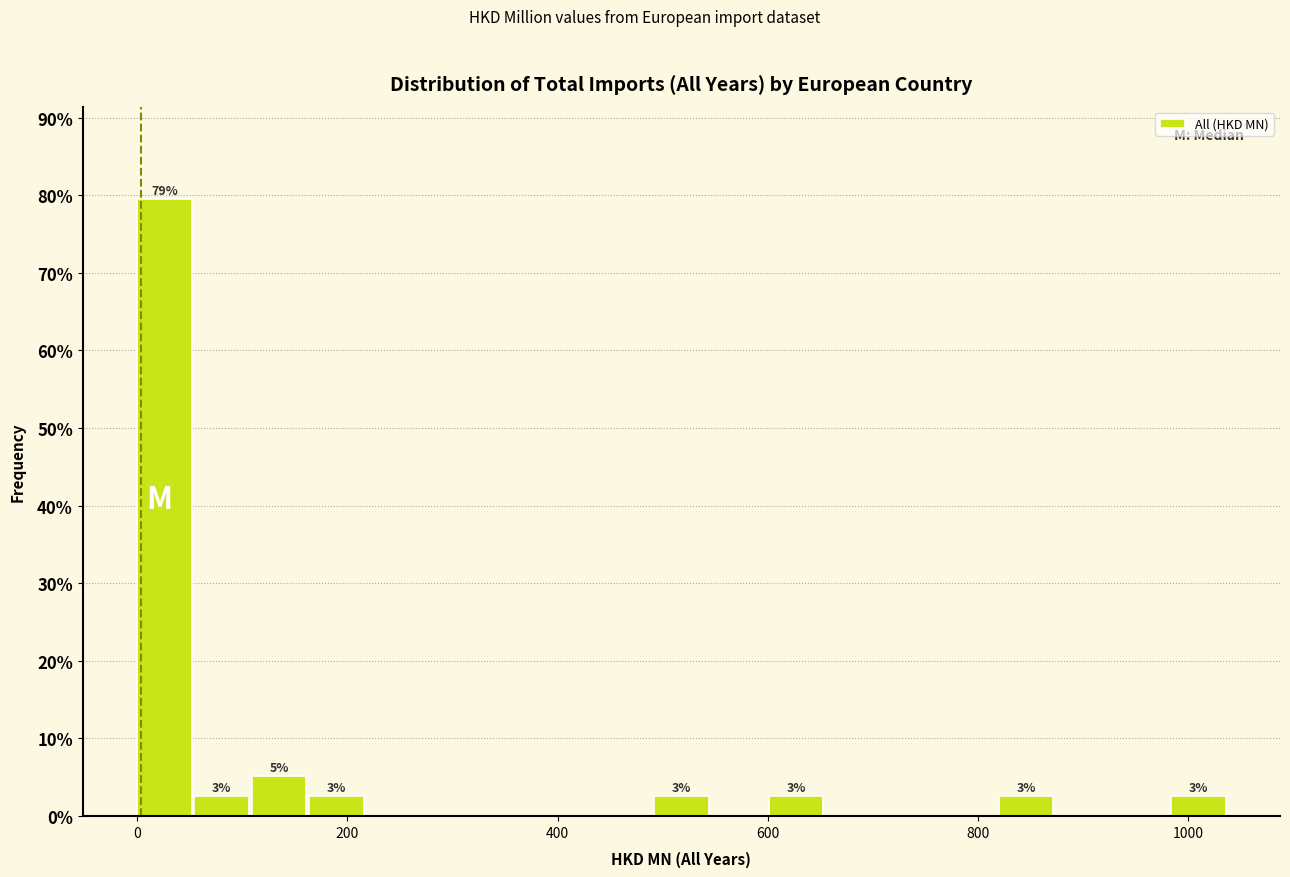

Around what value on the x-axis is the tallest bar? Give the approximate position of its centre, as read against the axis.

20